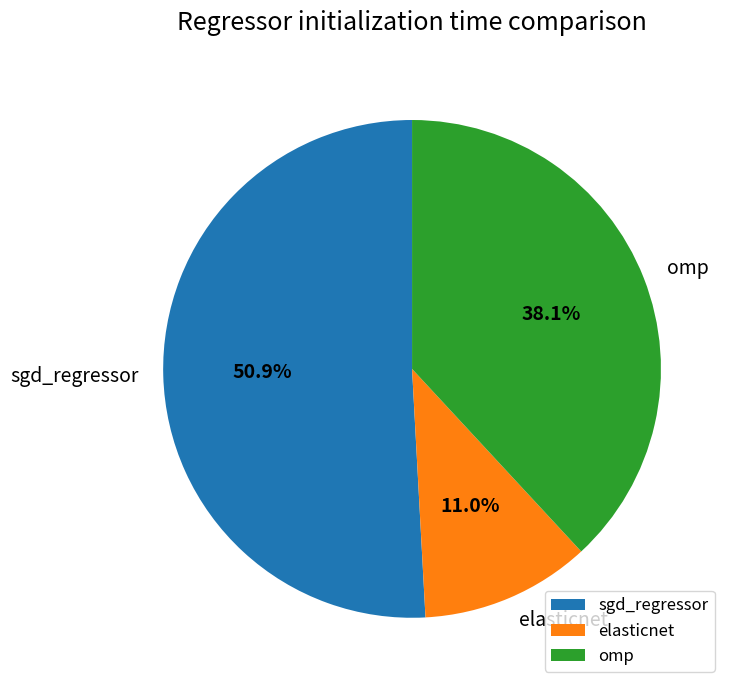

Is there a majority slice in this chart?

Yes